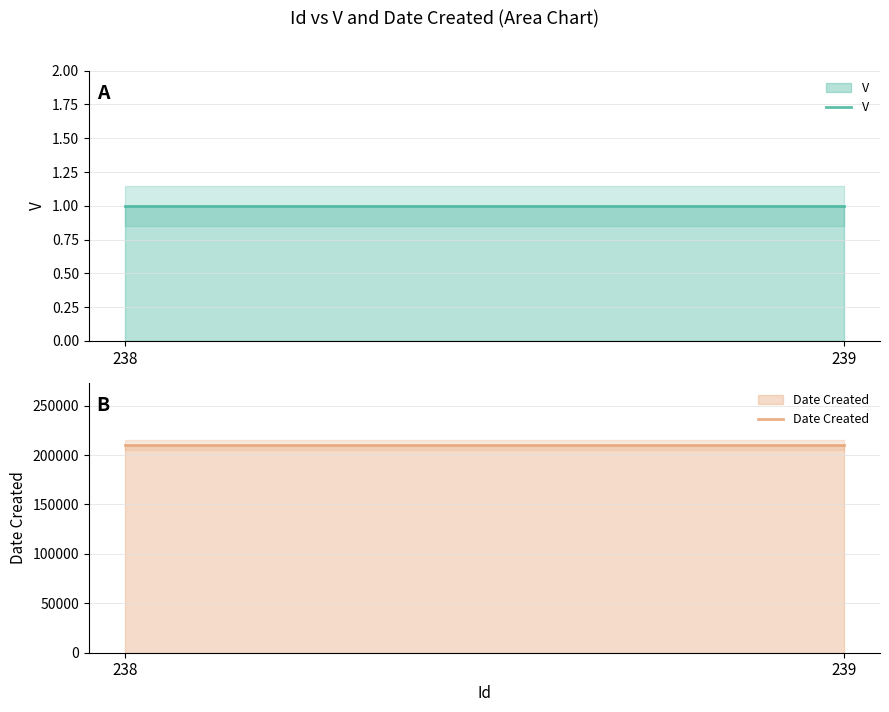

Which category has the lowest value across all series?

238